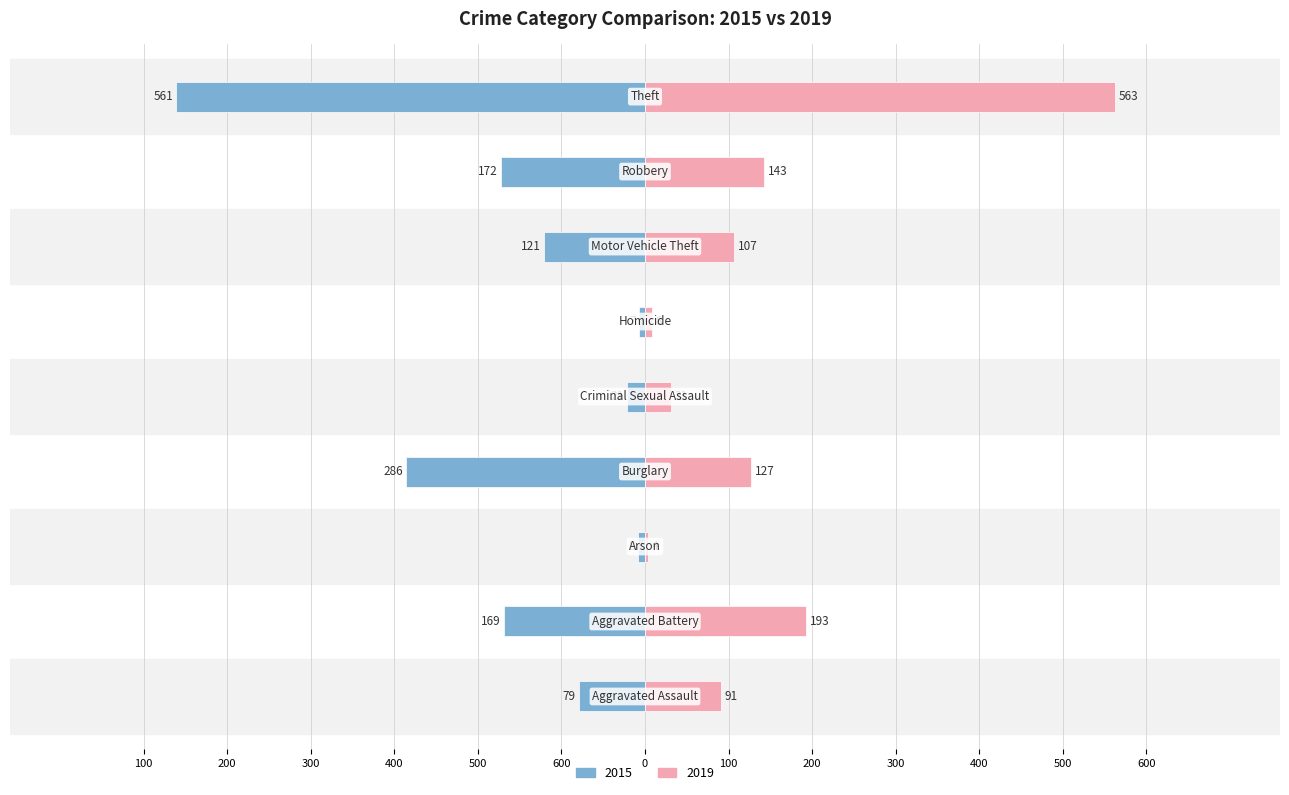

The 2015 series shows -9 at Homicide. True or false?

False